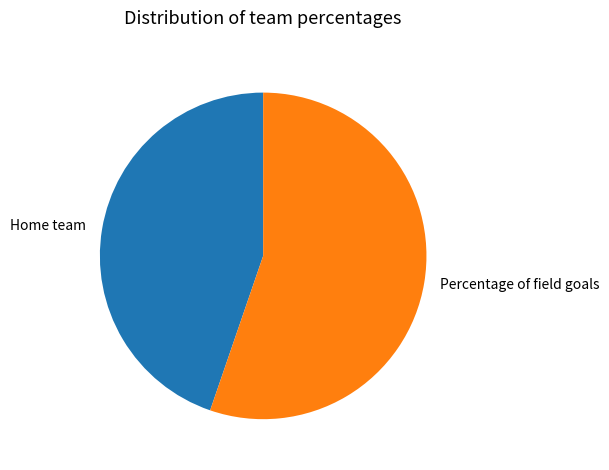

What is the smallest slice in the pie chart?

Home team